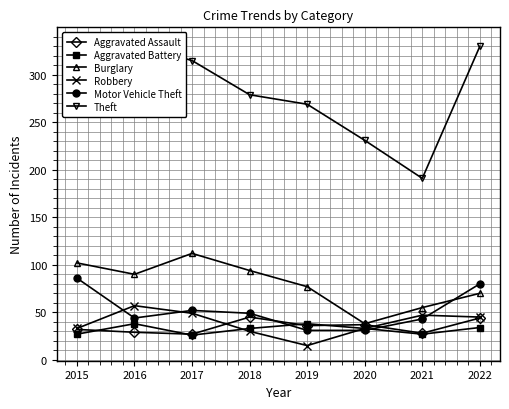

What is the difference between the highest and lowest values at 2022?

296